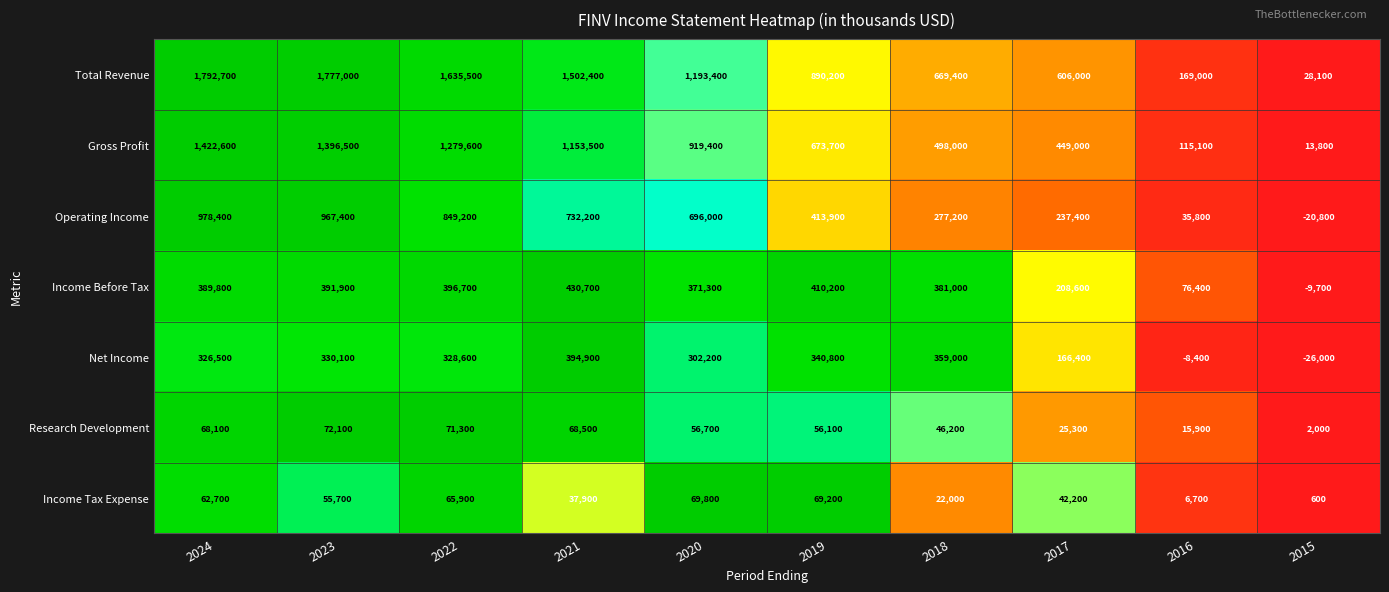

What is the average value of the Operating Income series?

516670